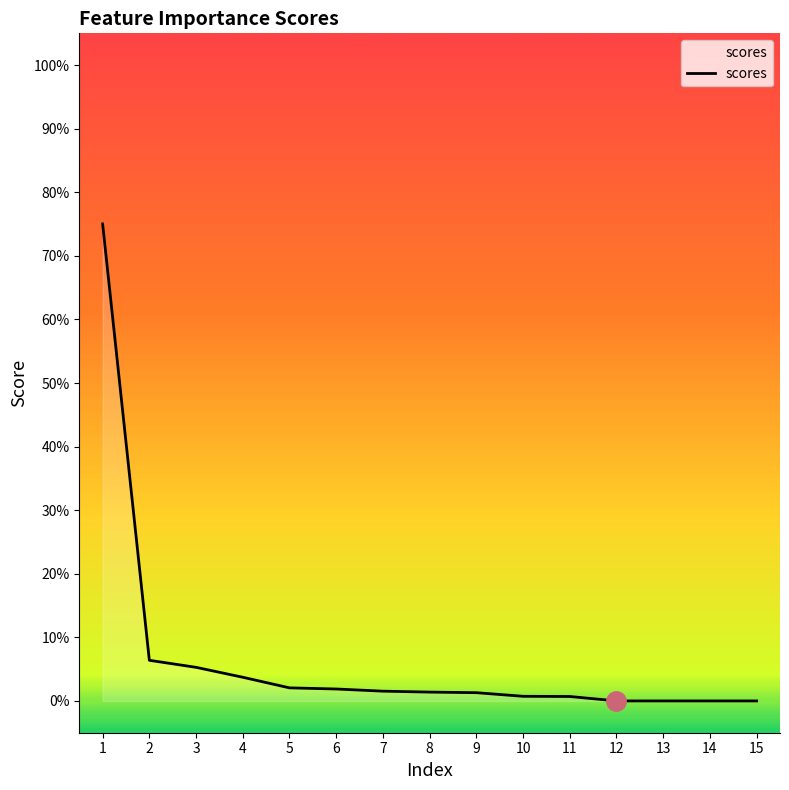

Does the chart display data point markers on the line(s)?

No